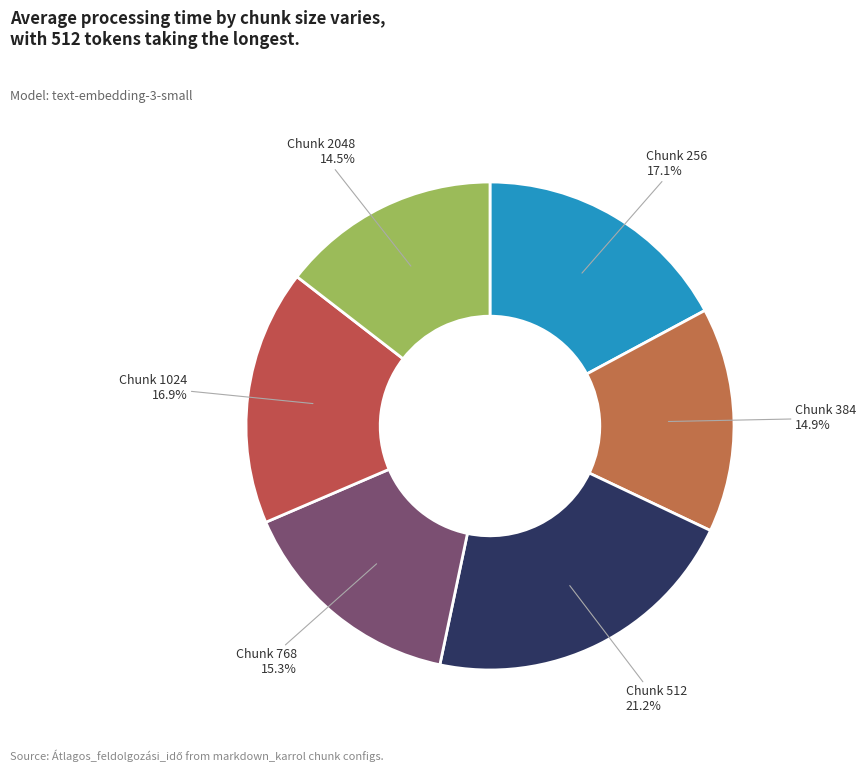

How many slices are in this pie chart?

6